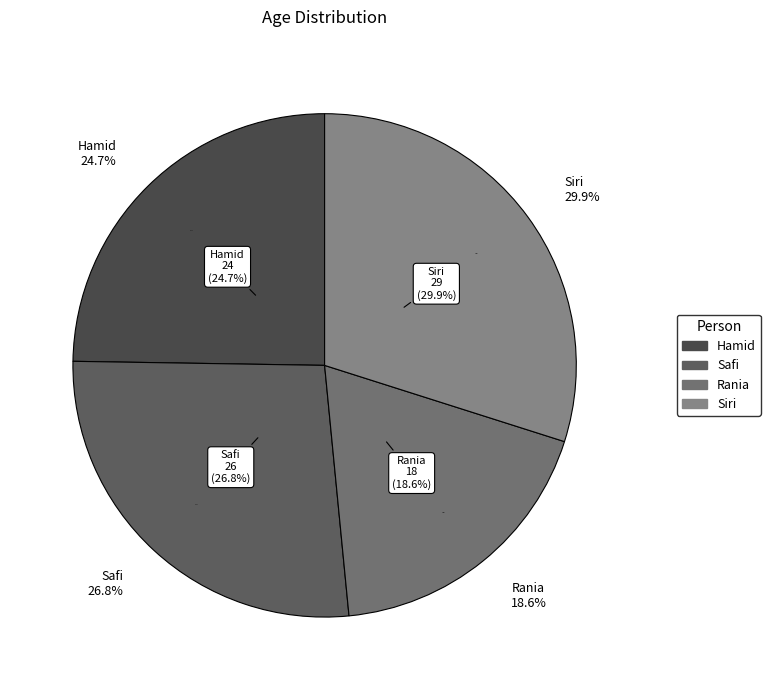

Does Hamid represent more than half of the total?

No